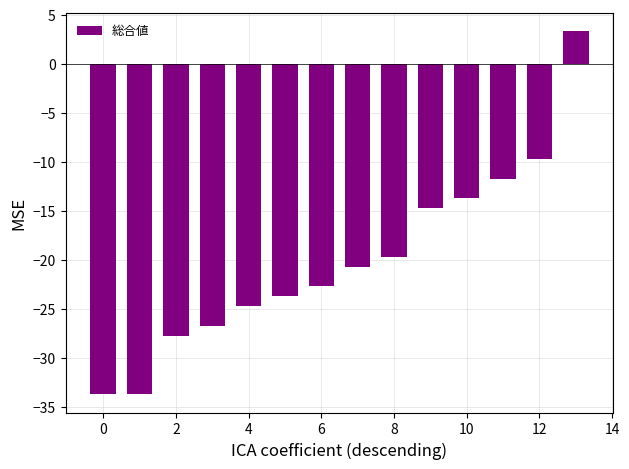

What is the minimum value shown in the chart?

-33.7